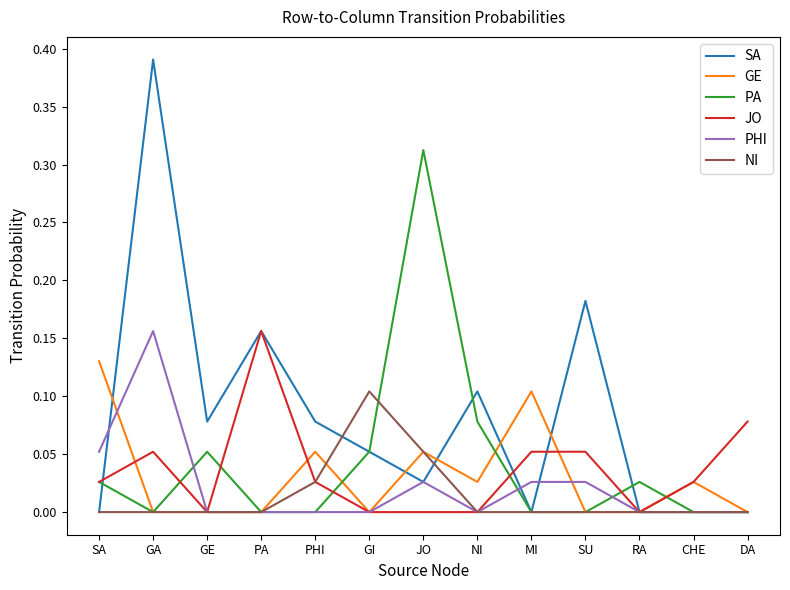

Which series has the largest range (max minus min)?

SA